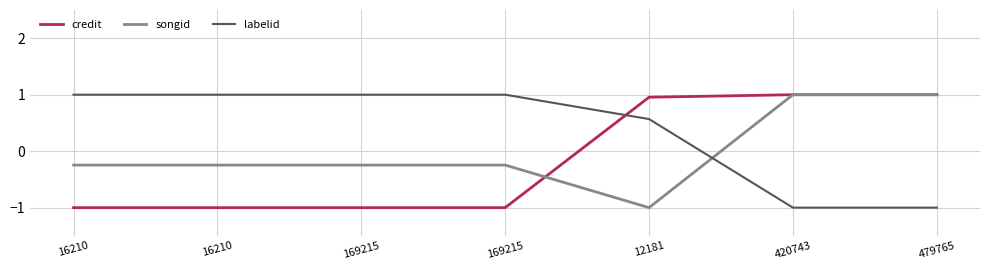

What are all the series names shown in the legend?

credit, songid, labelid